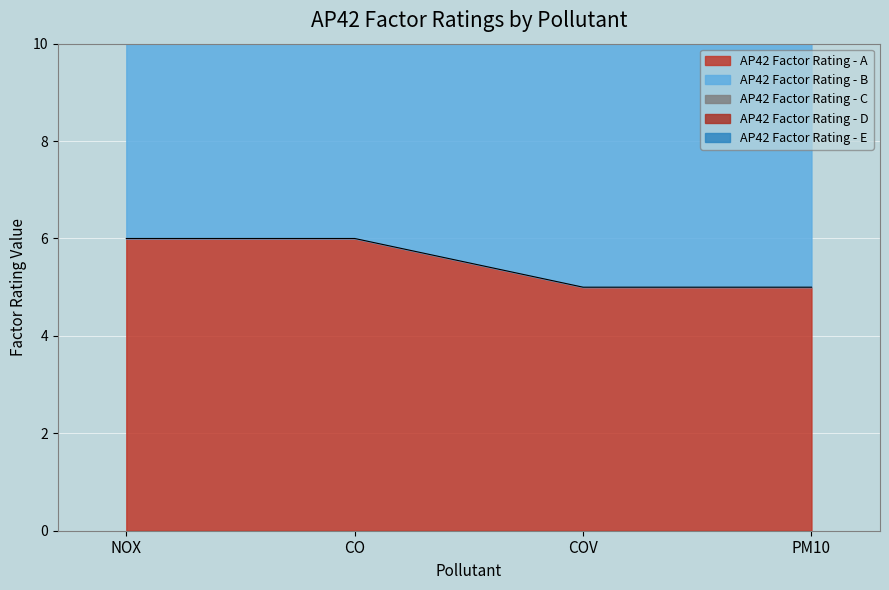

List the series in order of their overall mean, lowest first.

AP42 Factor Rating - A, AP42 Factor Rating - B, AP42 Factor Rating - C, AP42 Factor Rating - D, AP42 Factor Rating - E